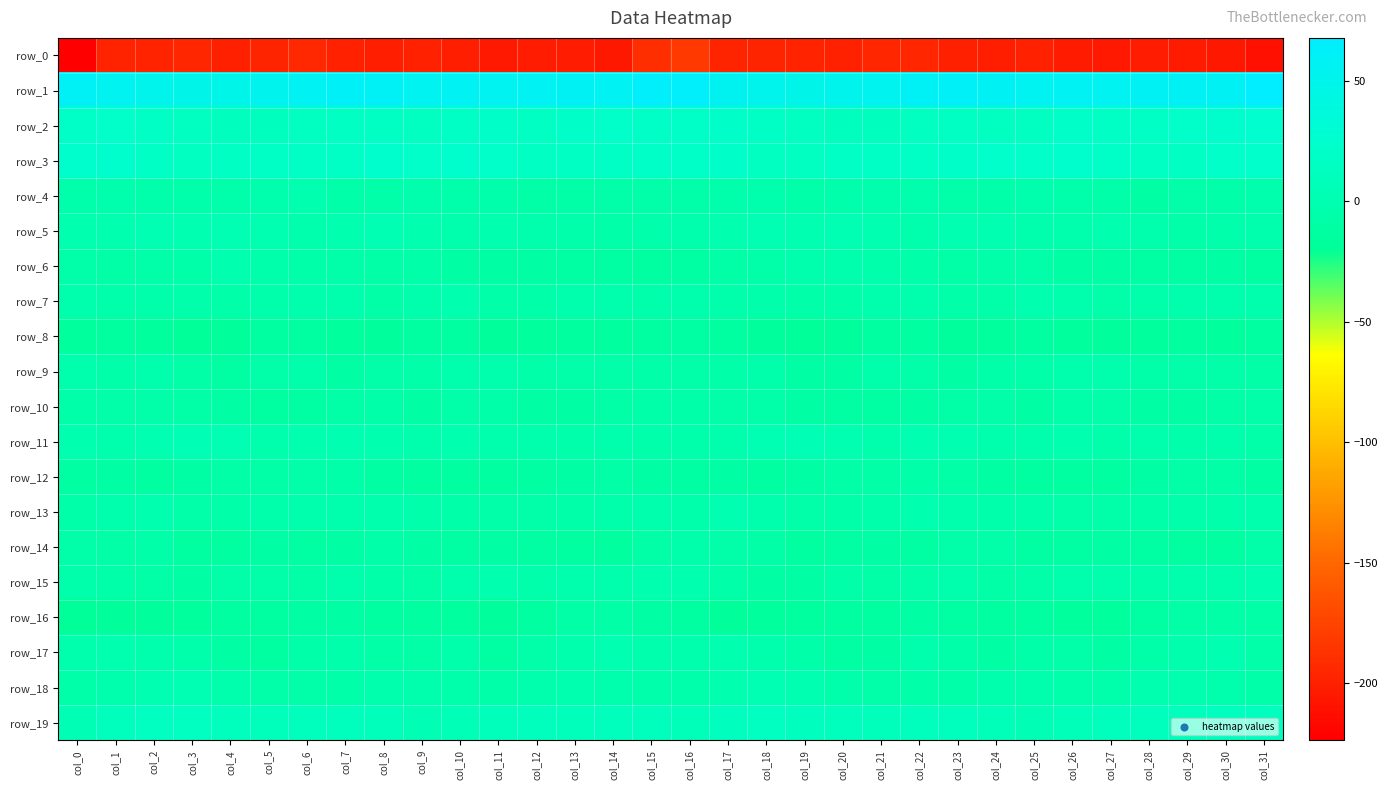

How many data points in row_16 are above -13?

13